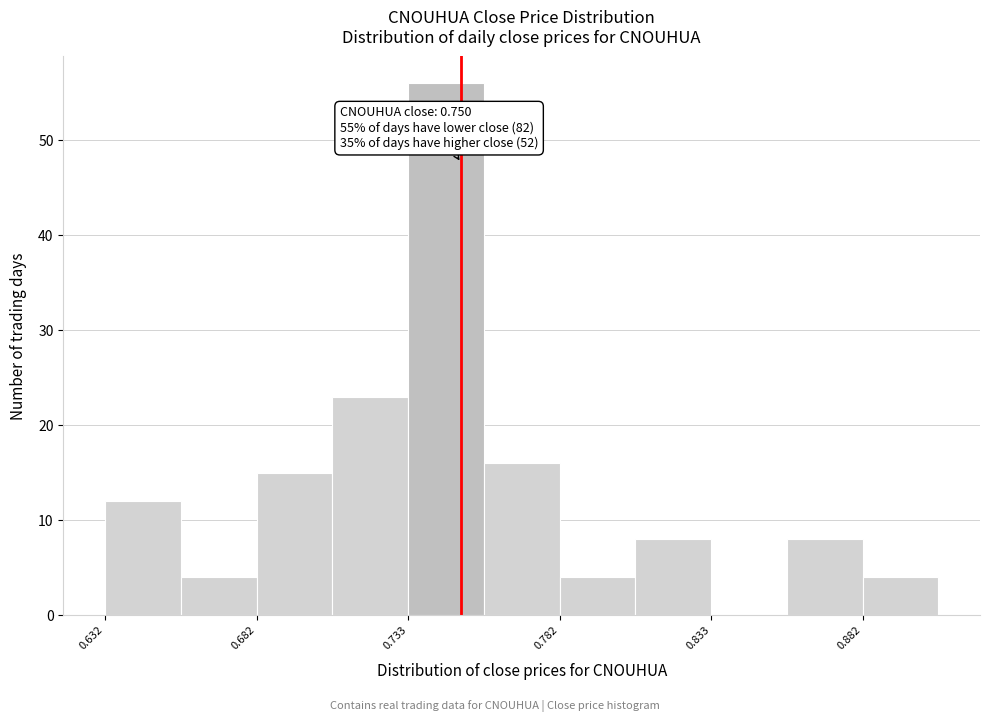

Which range on the x-axis has the tallest bar?

0.735 to 0.760